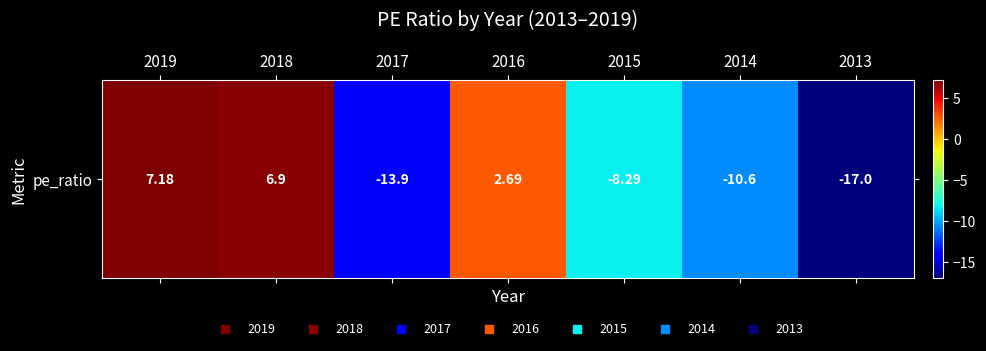

How many series are shown in this chart?

1